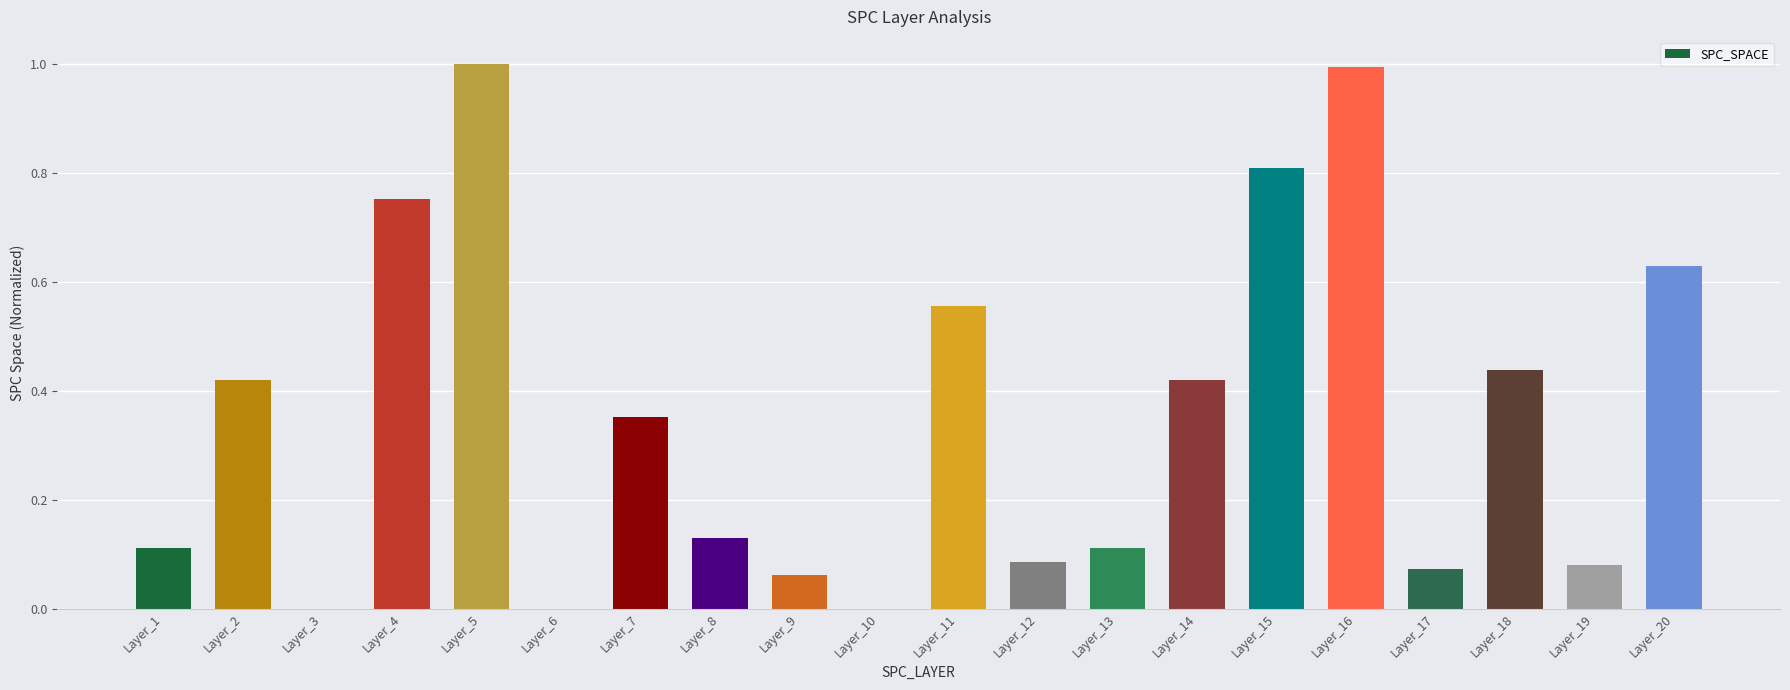

Does the chart contain stacked bars?

No